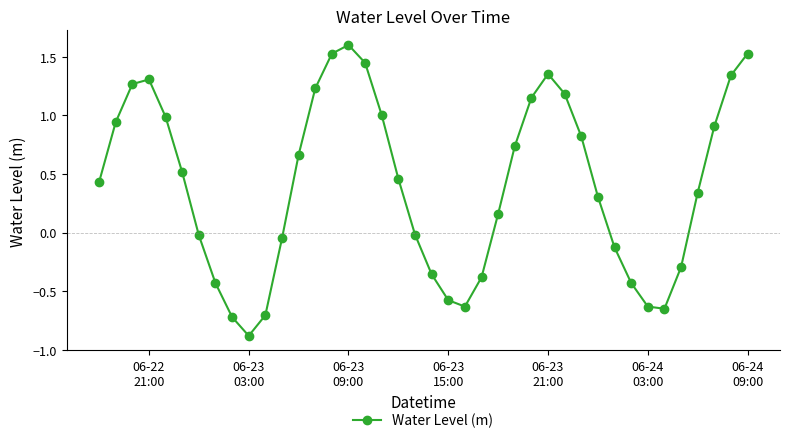

What is the smallest value displayed?

-0.9